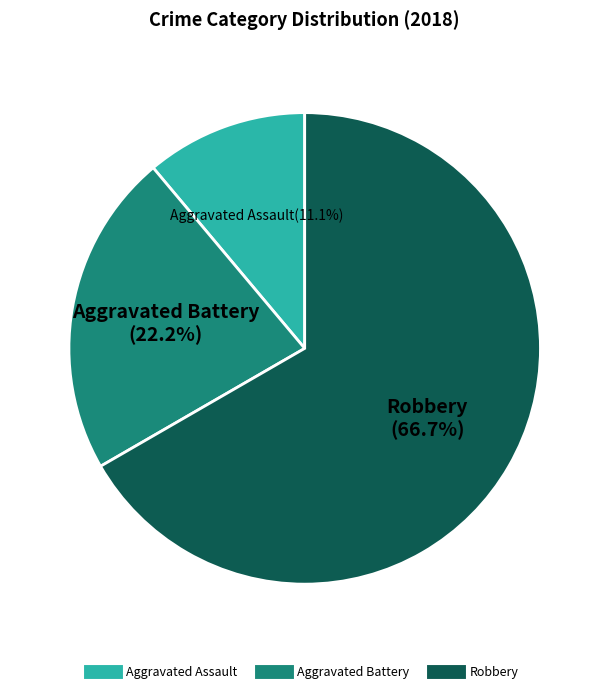

Rank the categories by value from highest to lowest.

Robbery, Aggravated Battery, Aggravated Assault